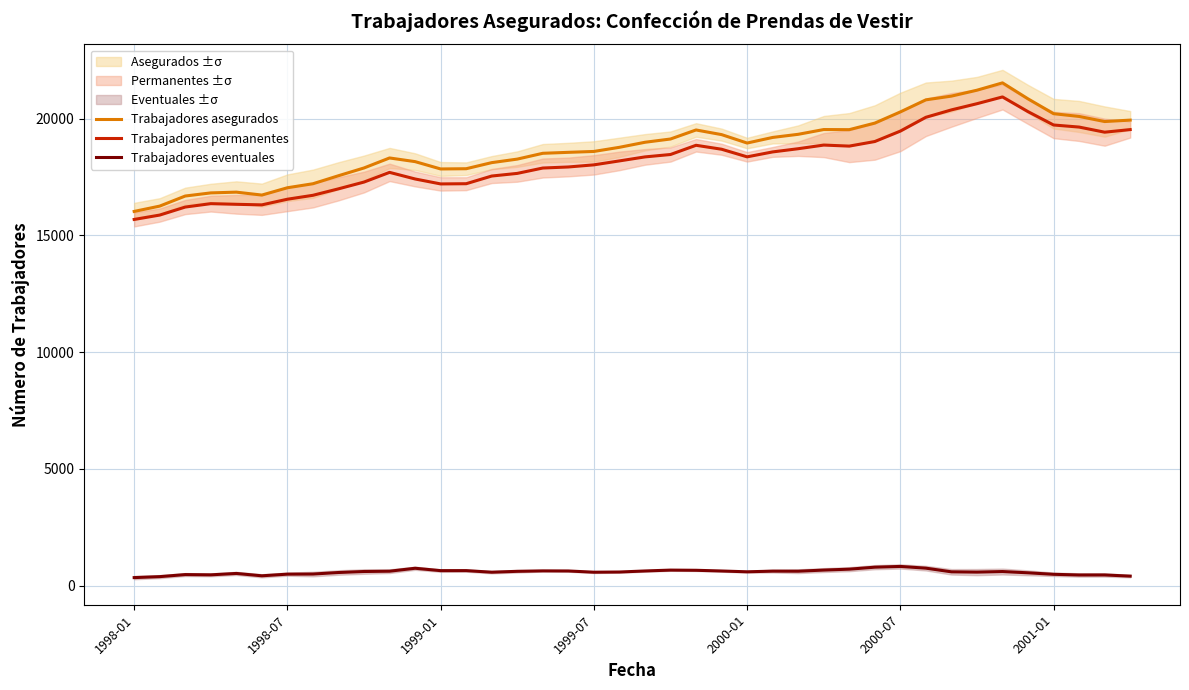

In Trabajadores asegurados, how many points are lower than both neighbors (excluding endpoints)?

5